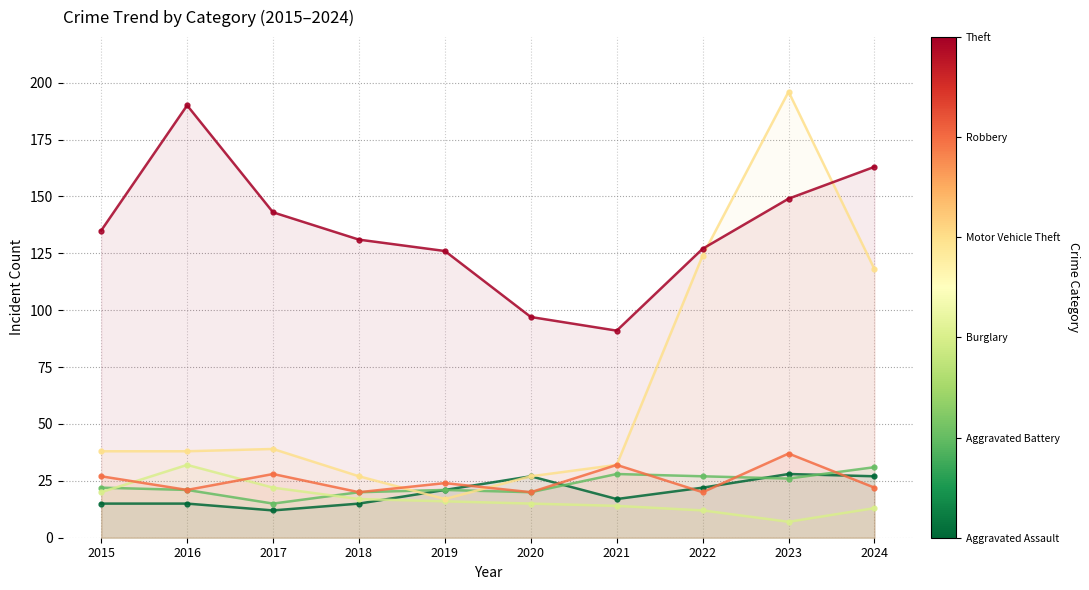

Where is the first local maximum for Burglary?

2016